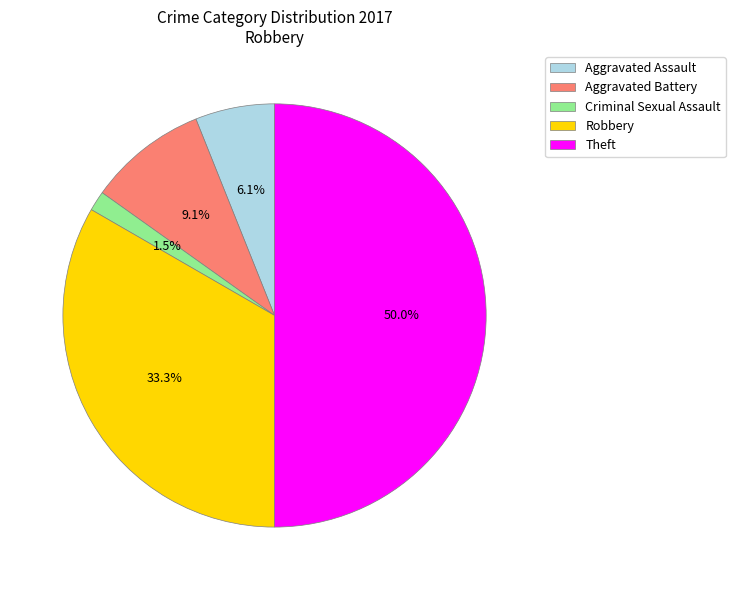

How many segments does this pie chart have?

5